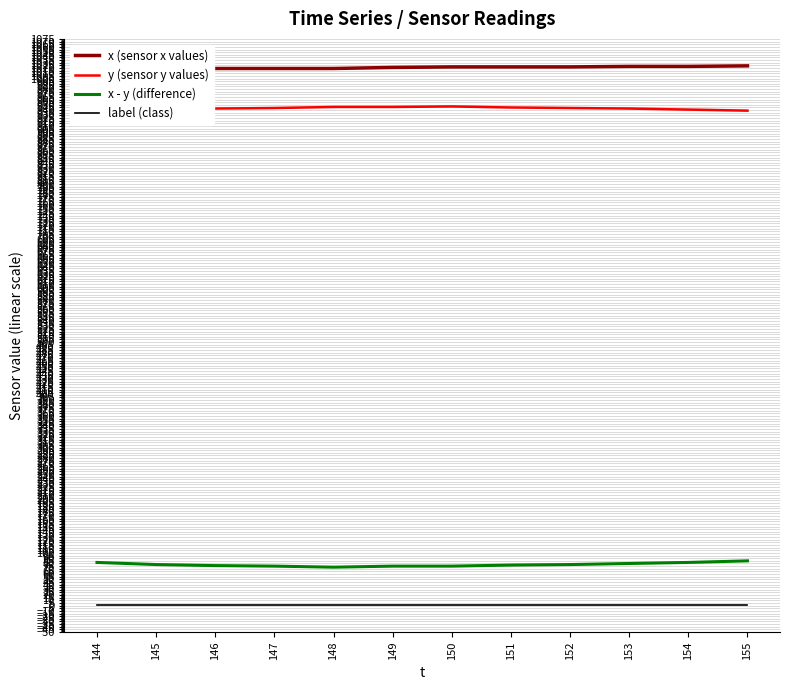

How many lines are shown in the chart?

4